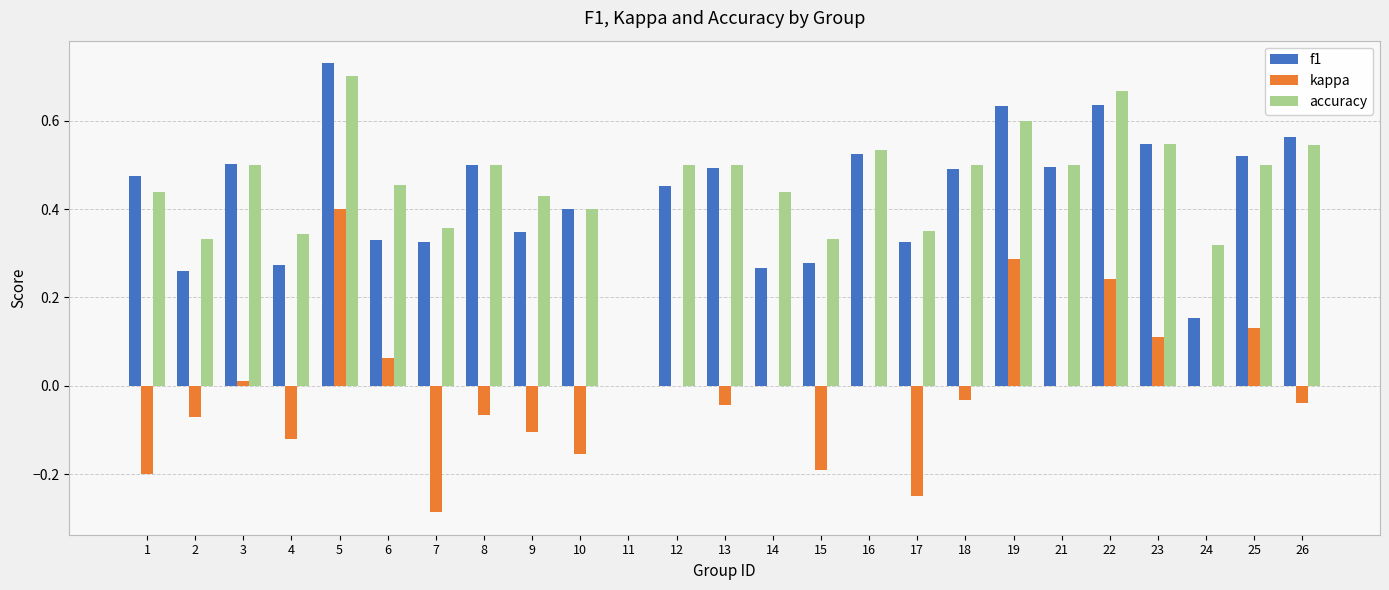

How many values in f1 are above zero?

24